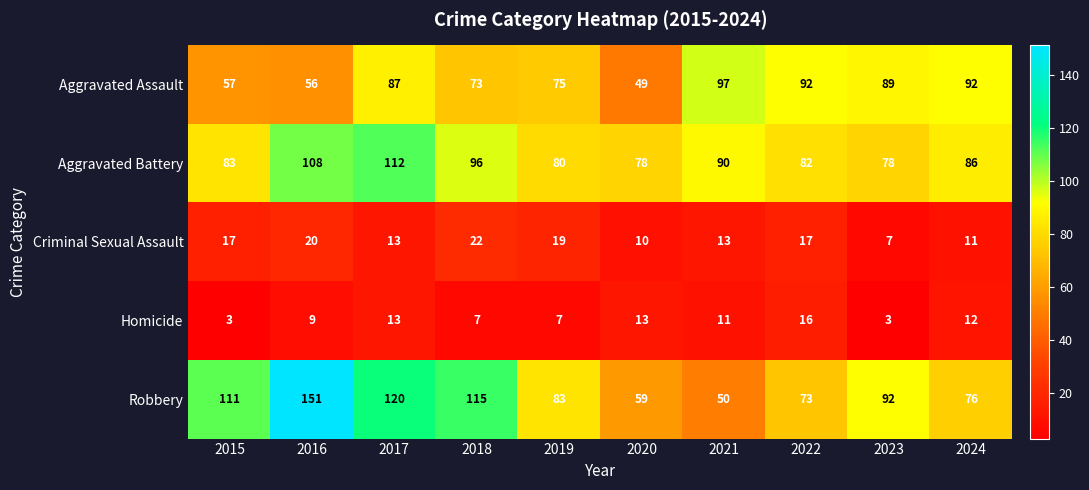

The value of Robbery at 2022 is 73. True or false?

True